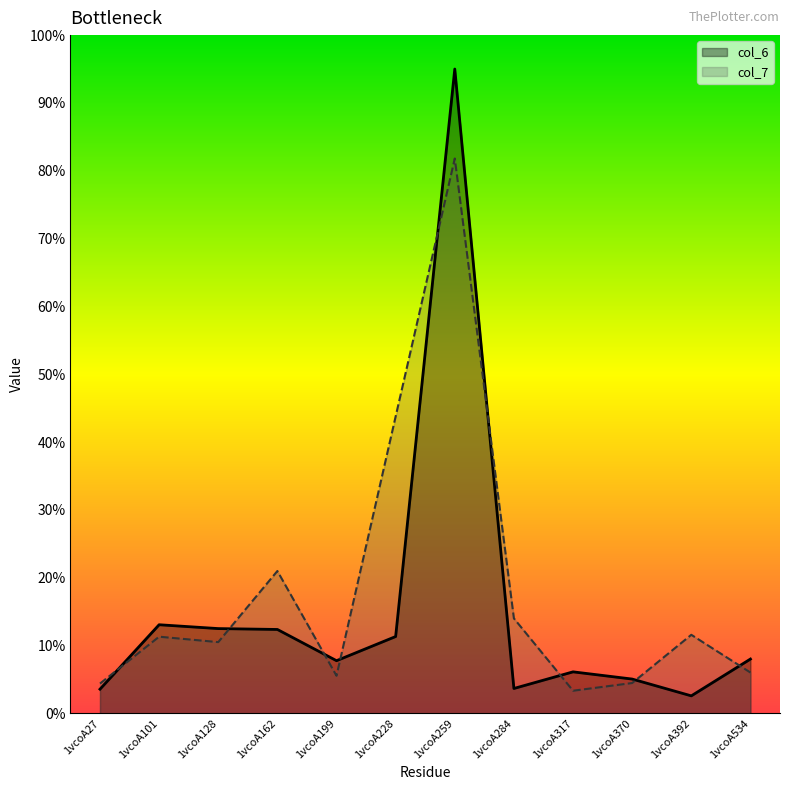

Where is col_7 nearest to the value 42?

1vcoA228